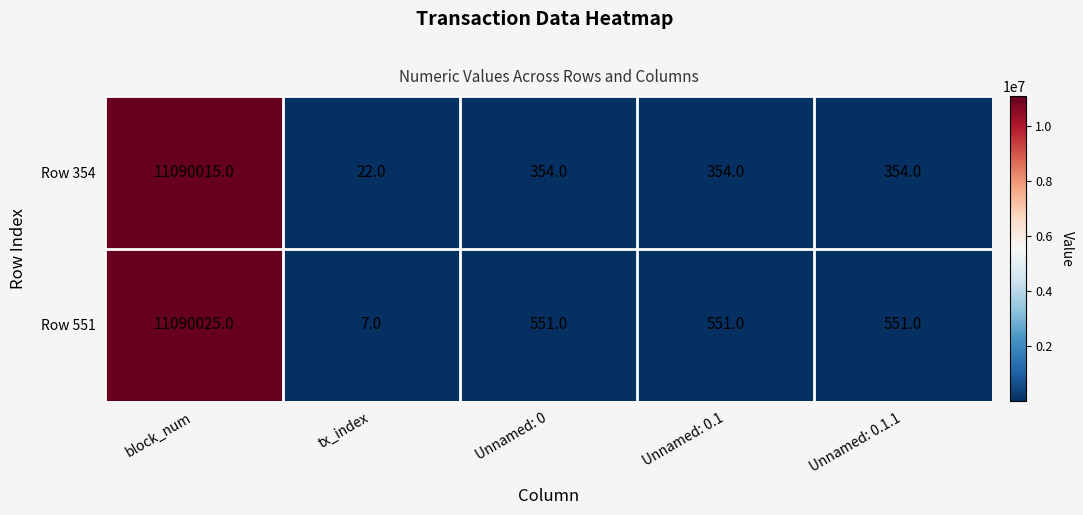

Reading left to right, what are all the values shown in this chart?

Row 354: 11090015	22	354	354	354
Row 551: 11090025	7	551	551	551